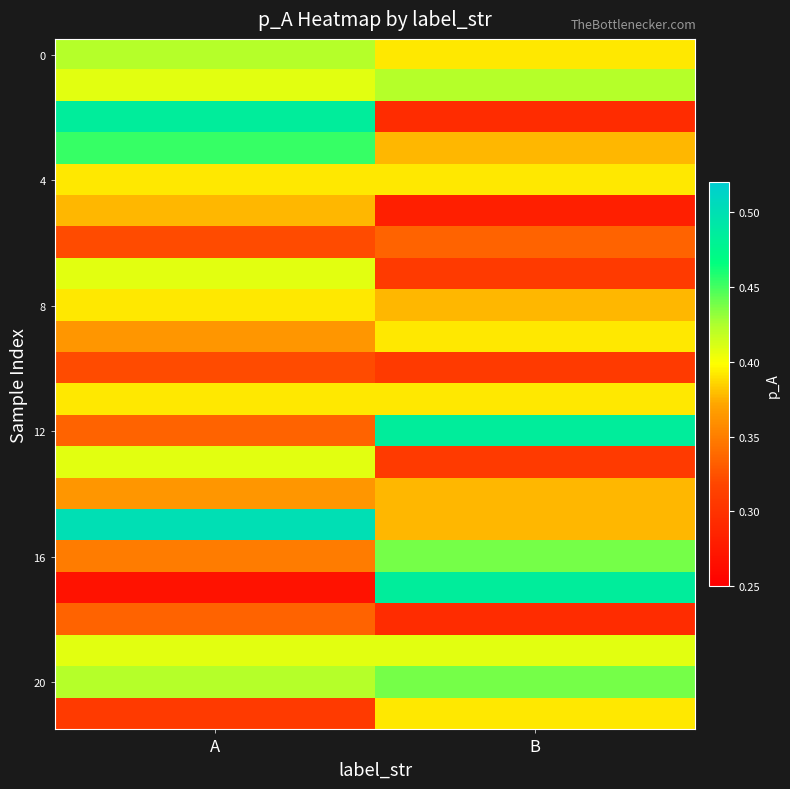

How many distinct data groups are displayed?

22